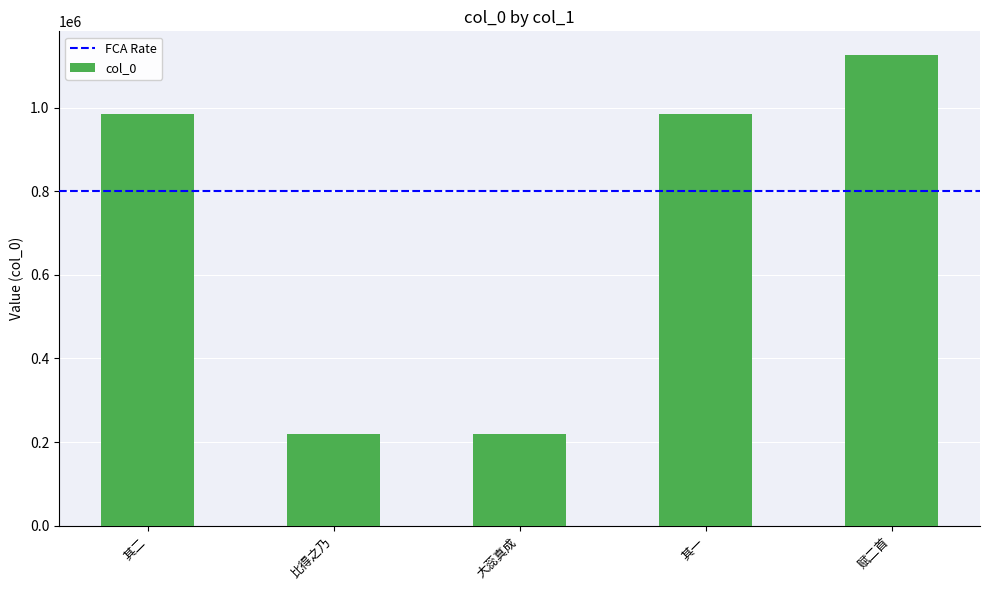

What is the maximum value shown in the chart?

1125955